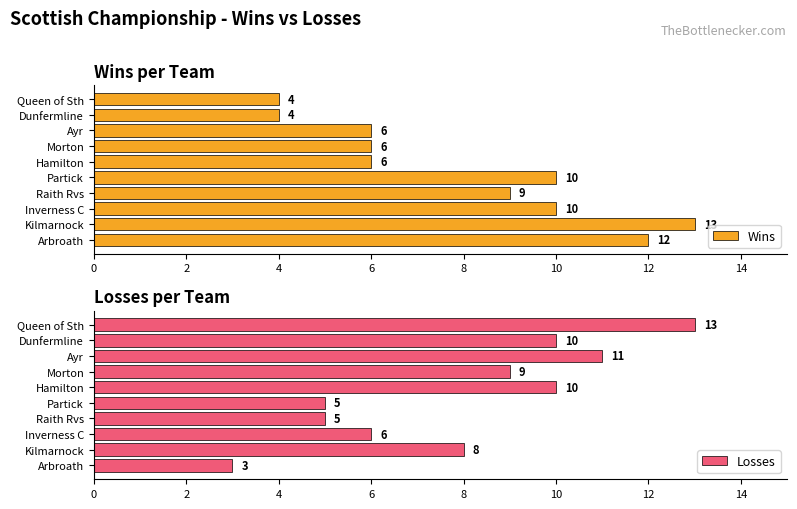

How many data points does each series have?

10